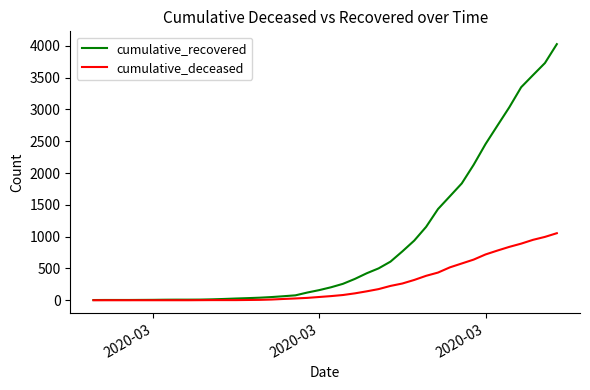

What is the maximum value for cumulative_recovered?

4027